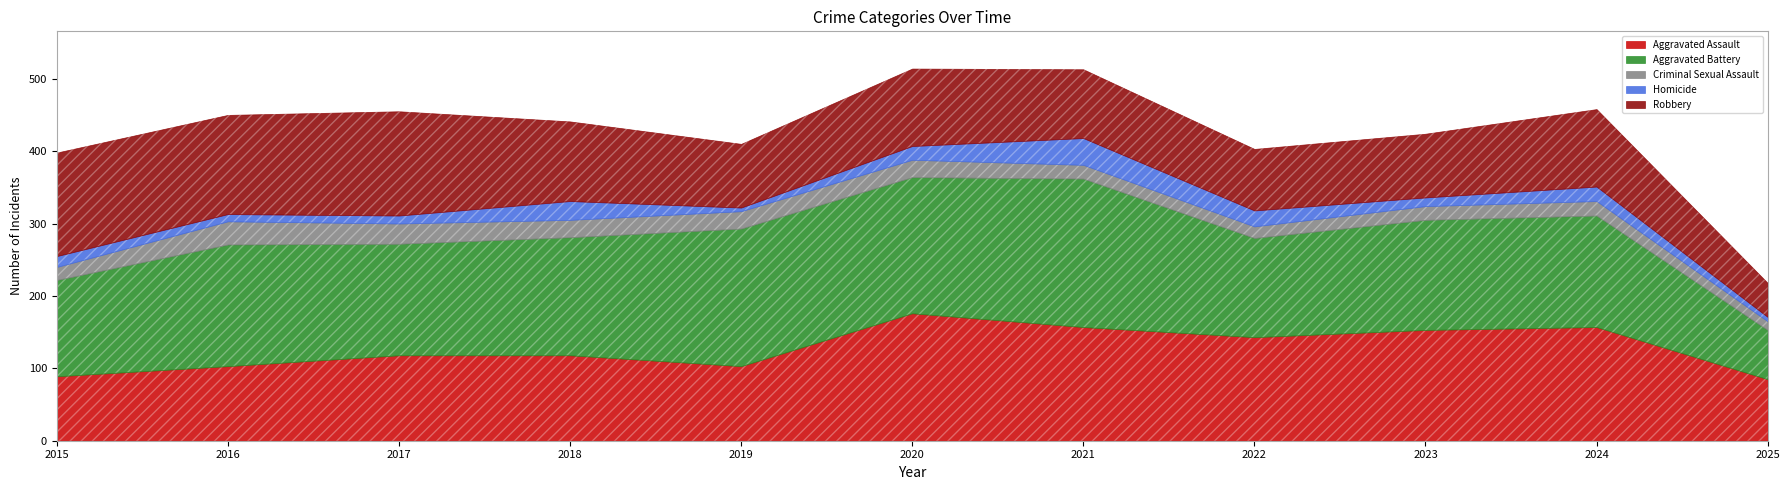

Which series changed the most between 2021 and 2024?

Aggravated Battery